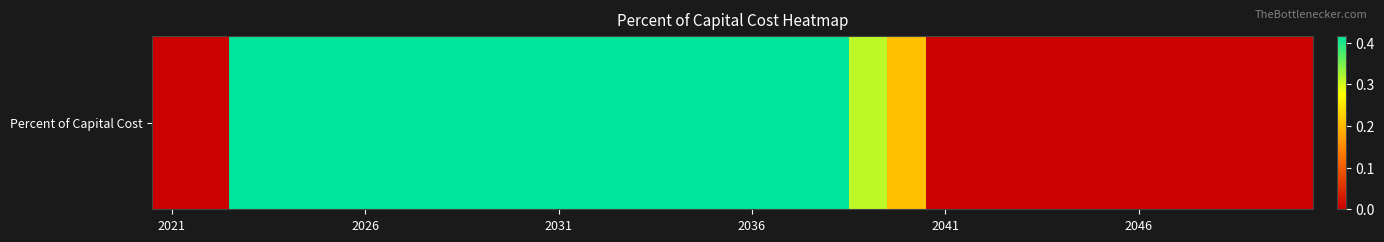

How many values are between 0 and 1?

30